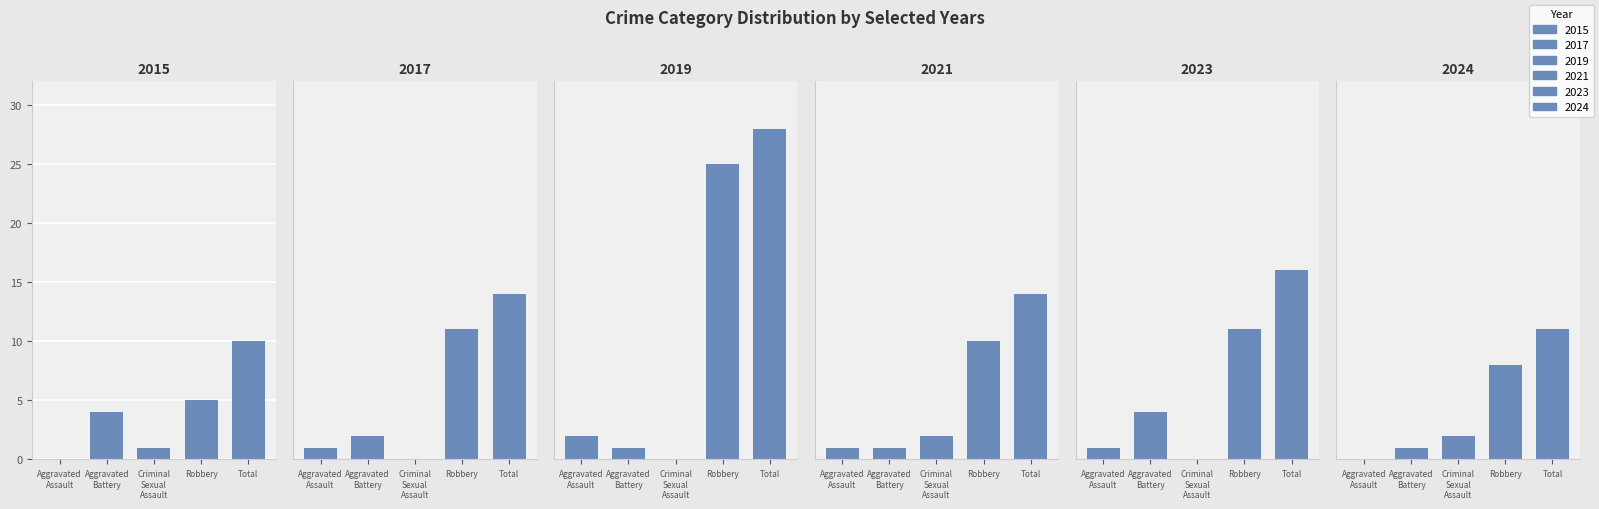

Which series has the widest spread of values?

2019